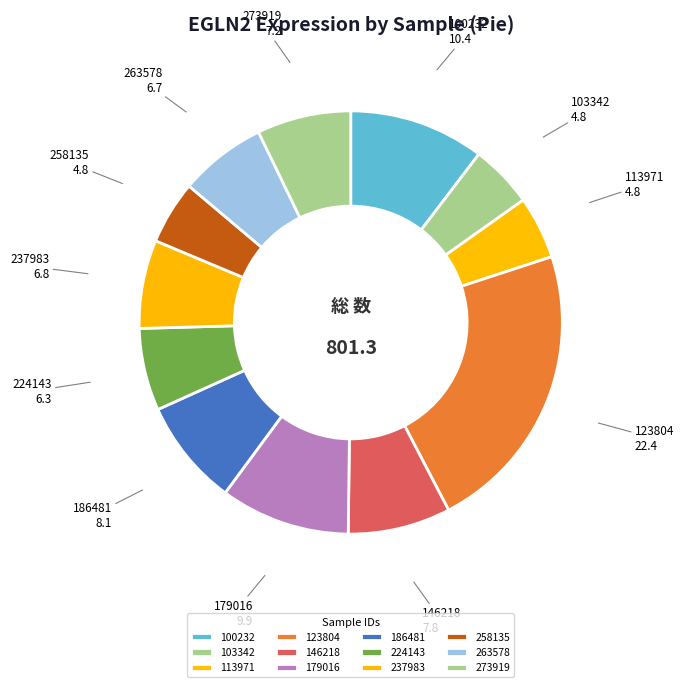

Count the number of slices in the pie.

12